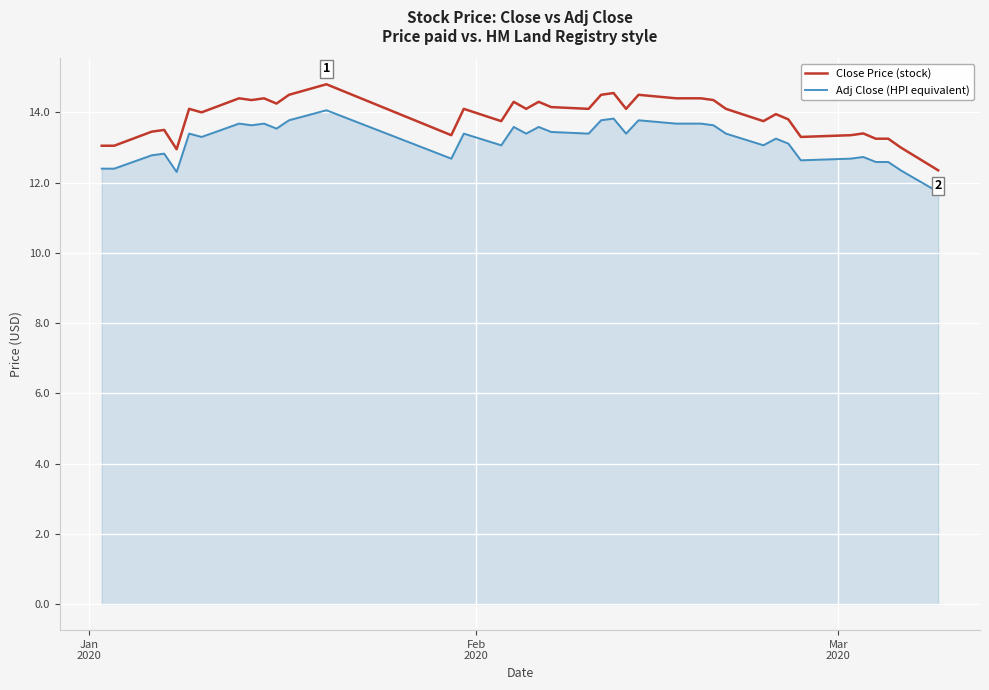

Which series has the largest range (max minus min)?

Close Price (stock)